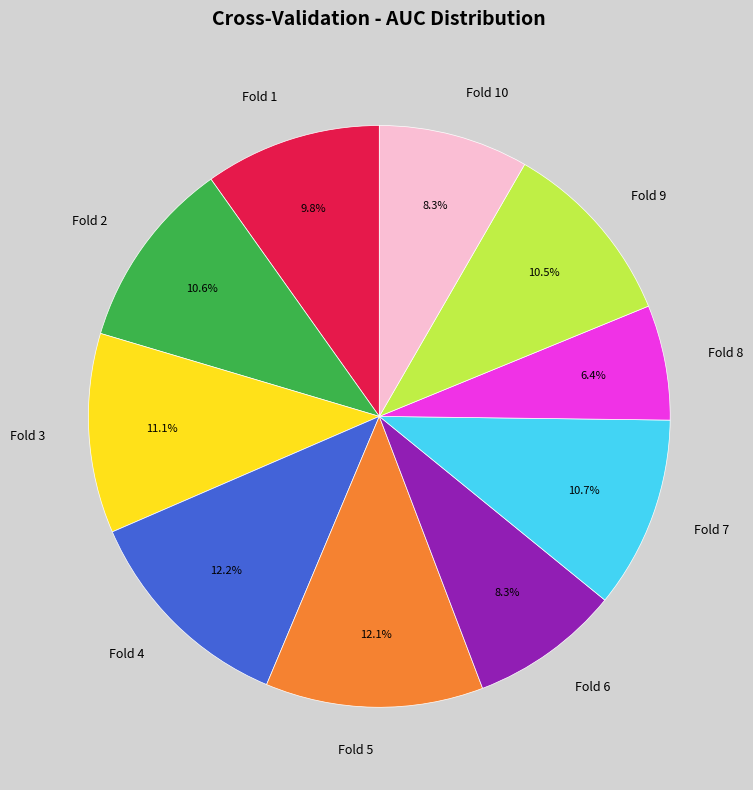

The Fold 3 slice represents 1% of the pie. True or false?

False